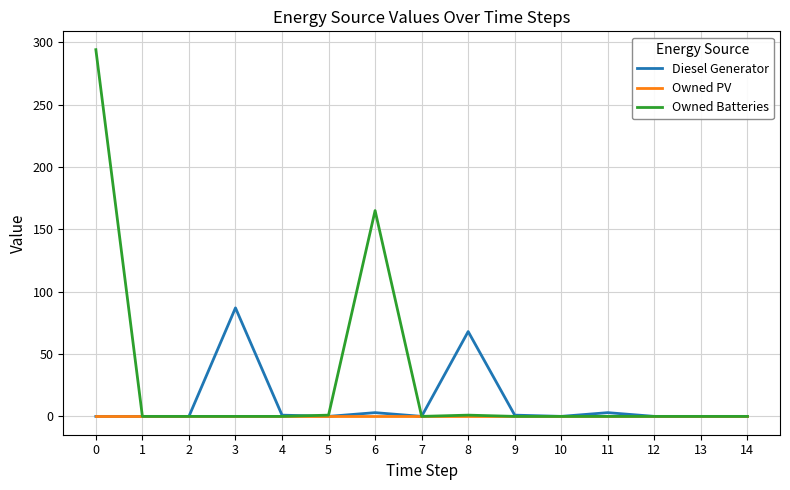

List the series in order of their peak value, lowest first.

Owned PV, Diesel Generator, Owned Batteries